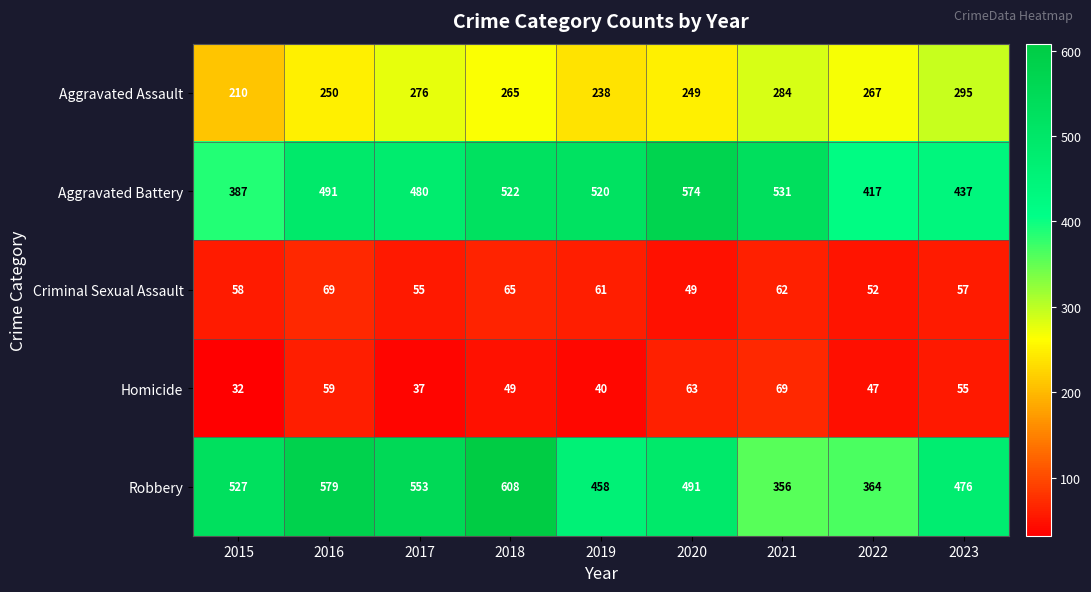

What is the maximum value shown in the chart?

608